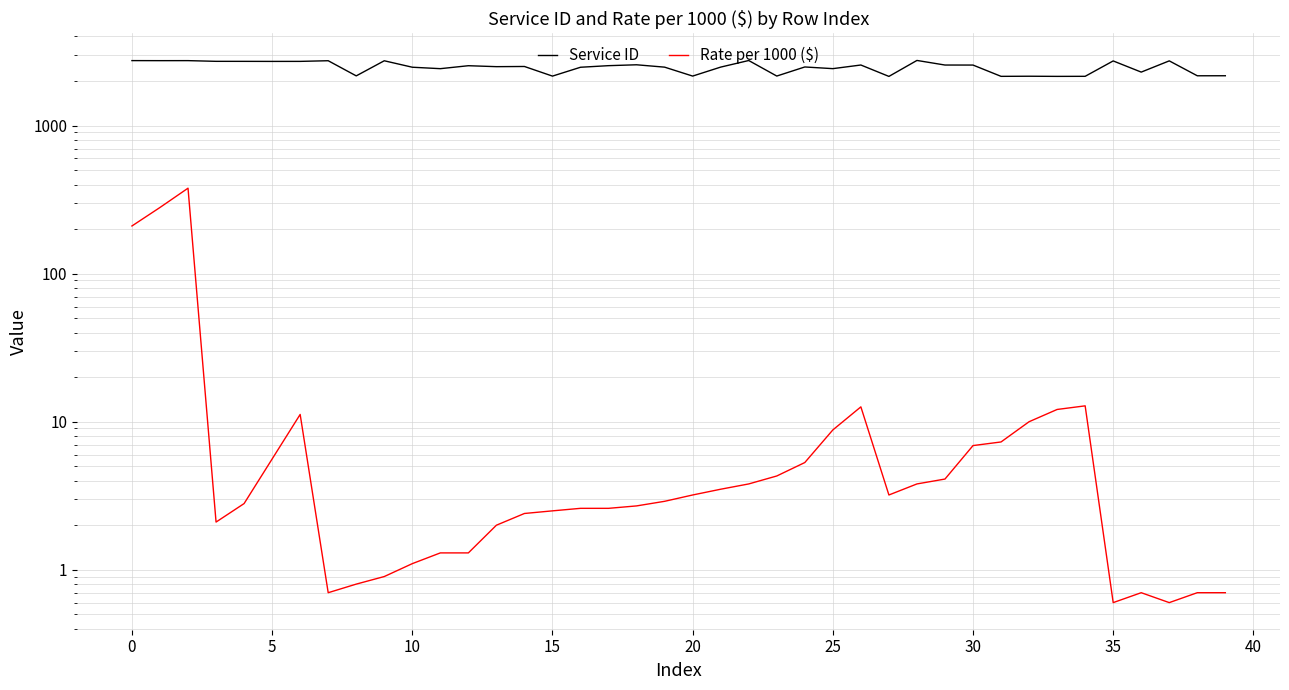

What is the difference between the maximum and minimum values in the Service ID series?

606.0